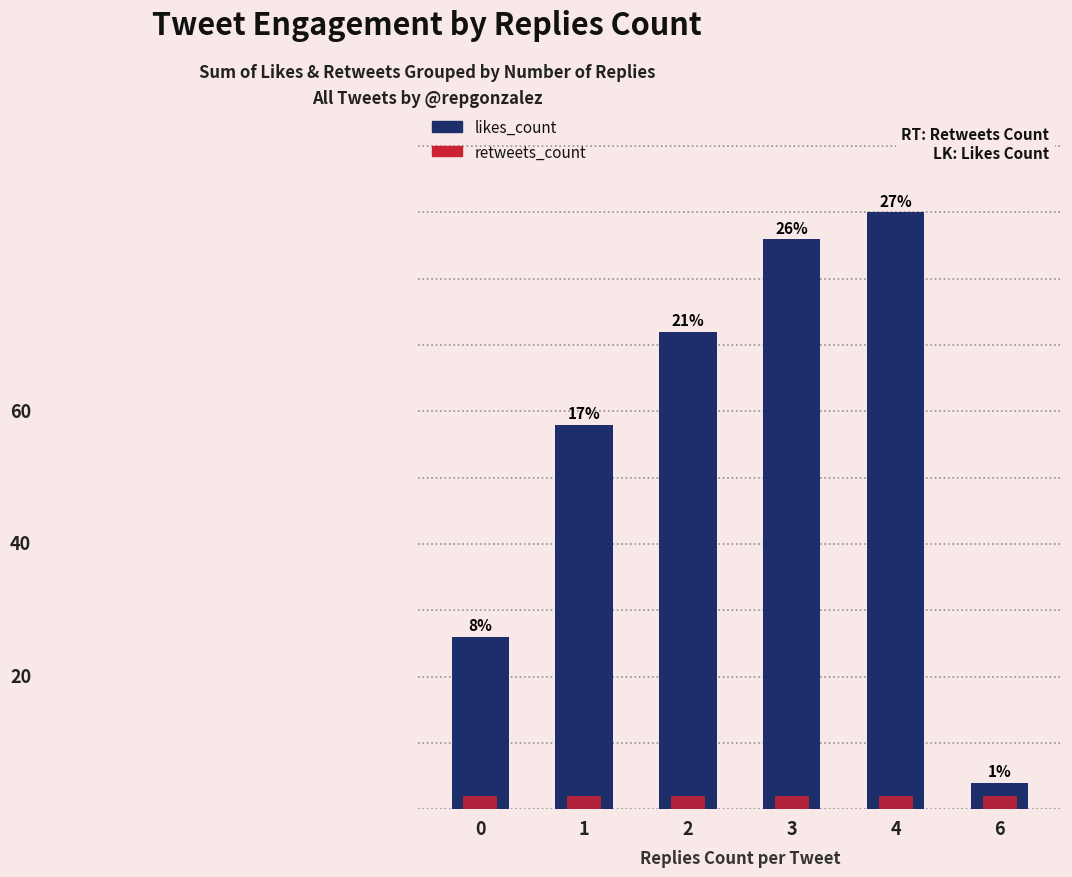

What is the greatest value displayed?

90